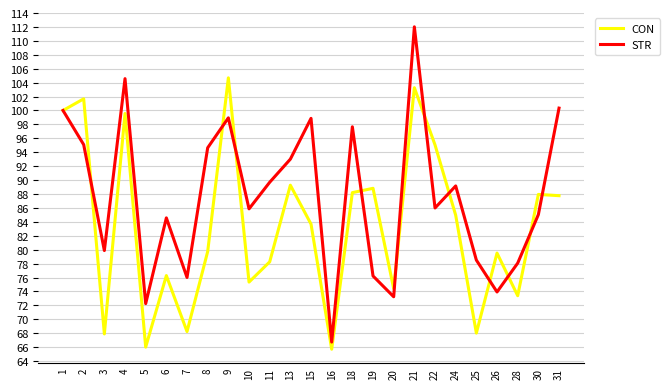

How many lines are shown in the chart?

2